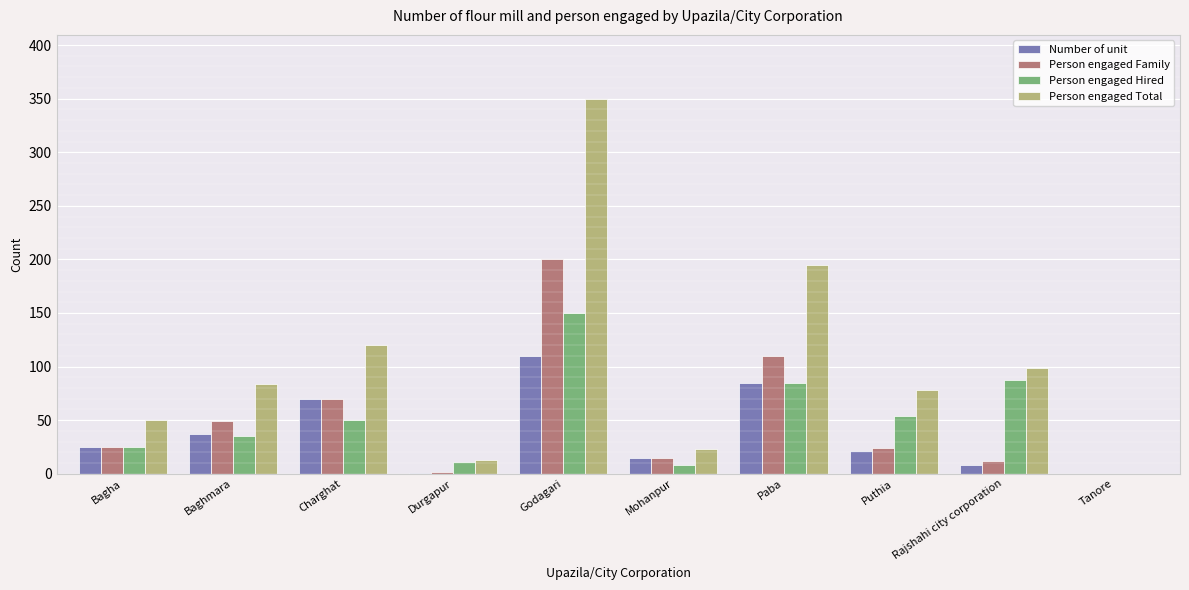

What are all the series names shown in the legend?

Number of unit, Person engaged Family, Person engaged Hired, Person engaged Total